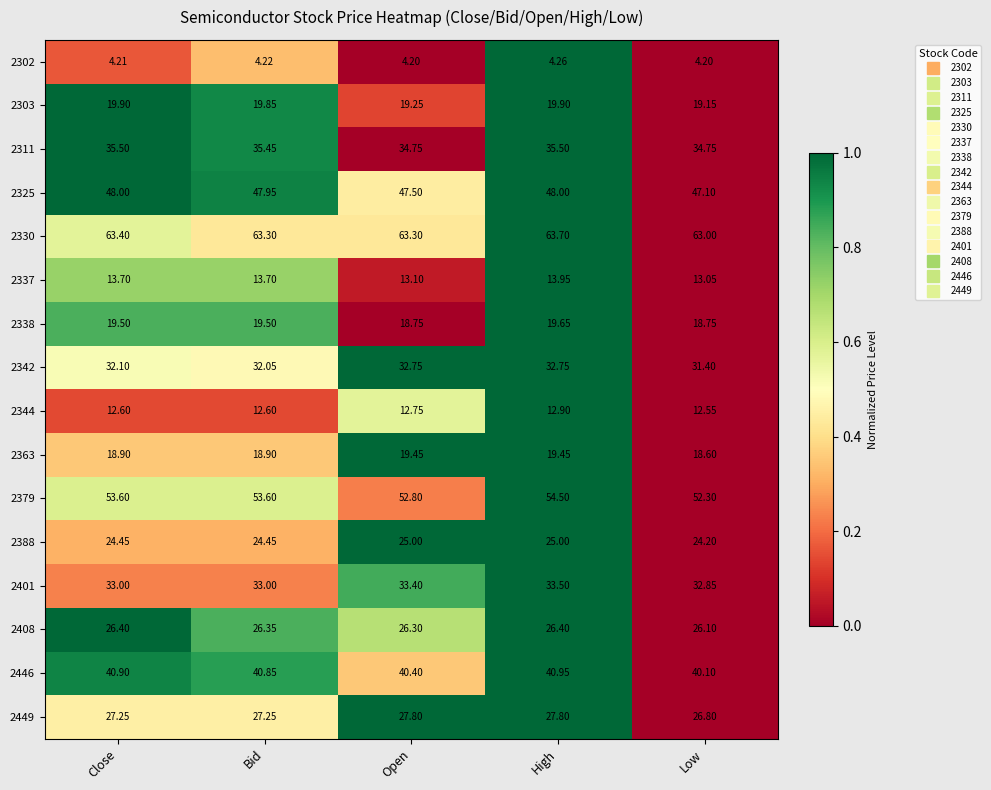

How many series are shown in this chart?

16